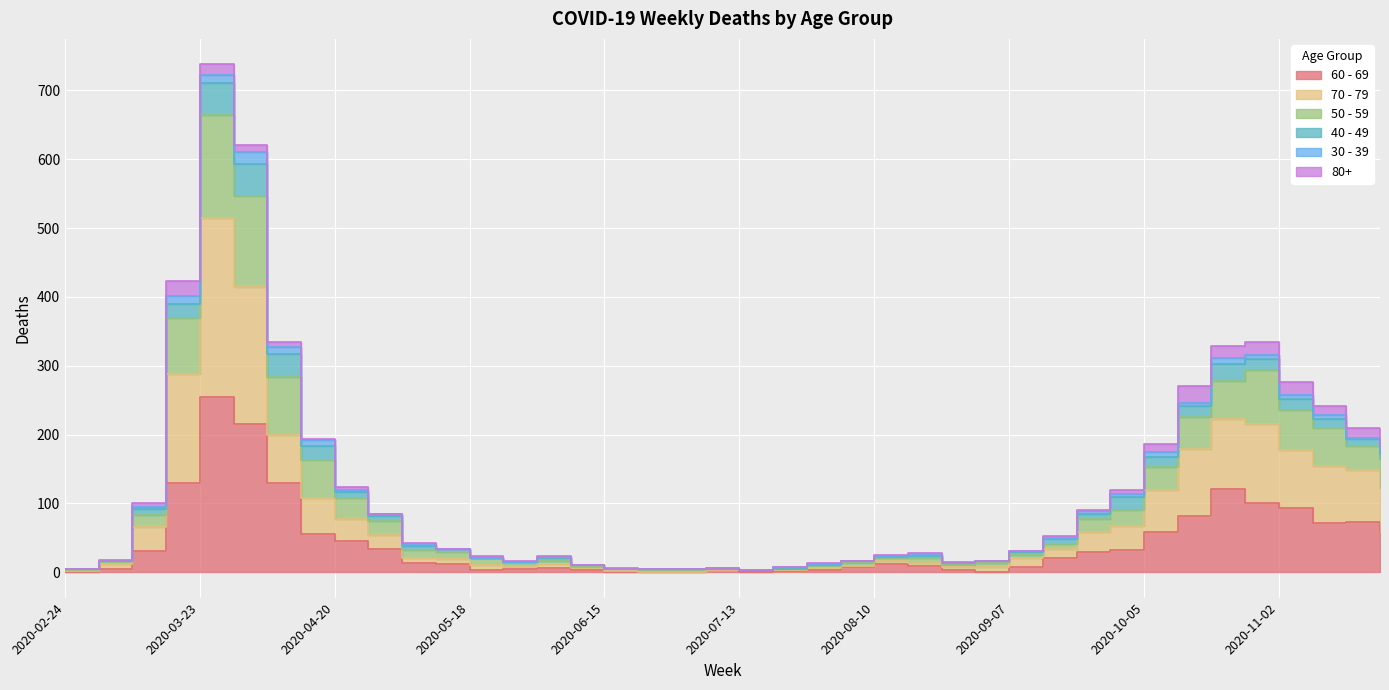

True or false: 70 - 79 and 50 - 59 cross at least once.

False